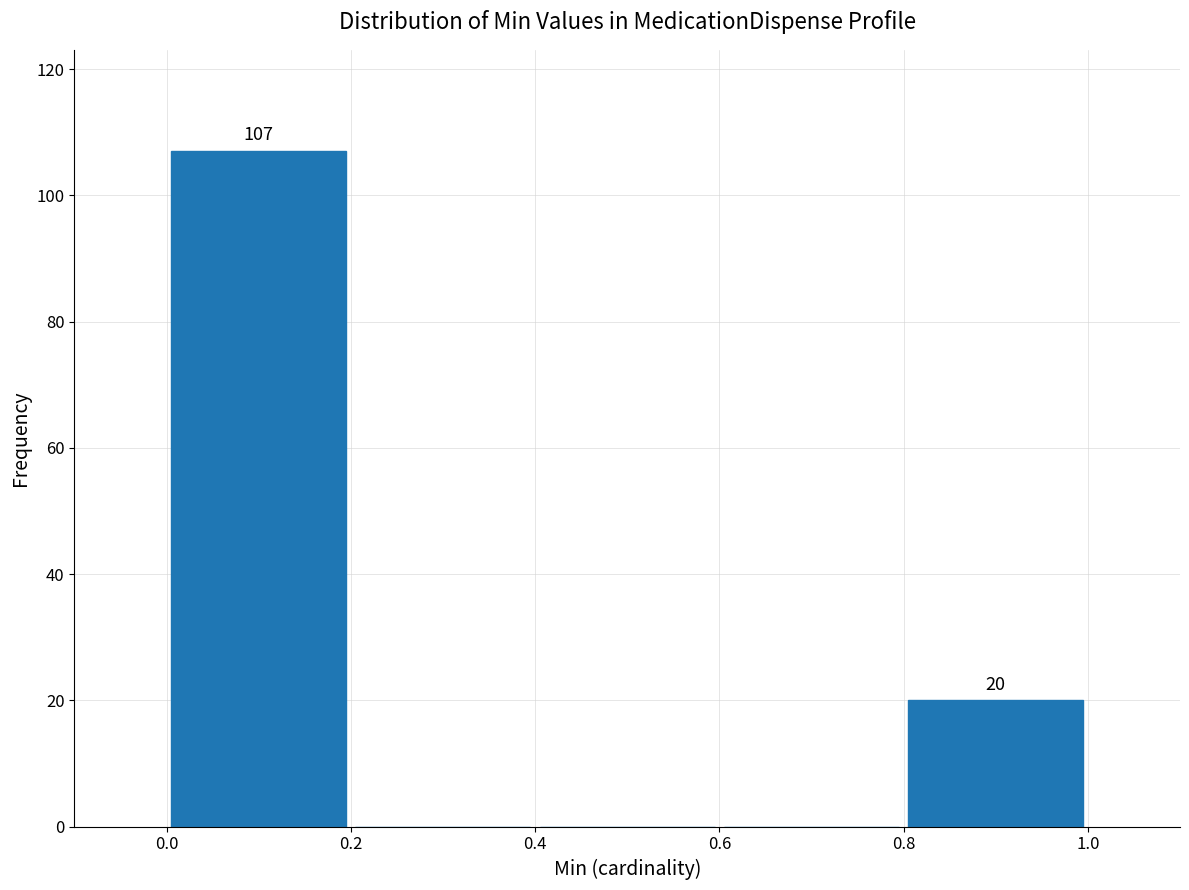

Which range on the x-axis has the tallest bar?

0.0 to 0.2